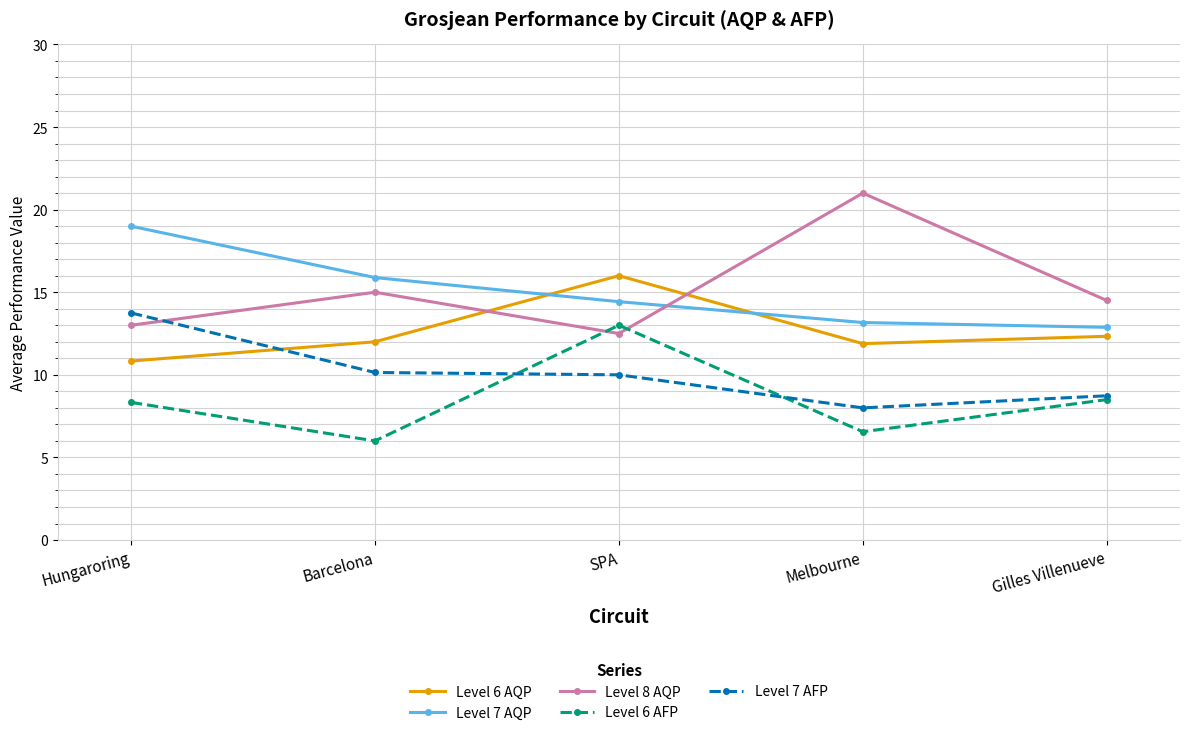

What is the minimum value shown in the chart?

6.0